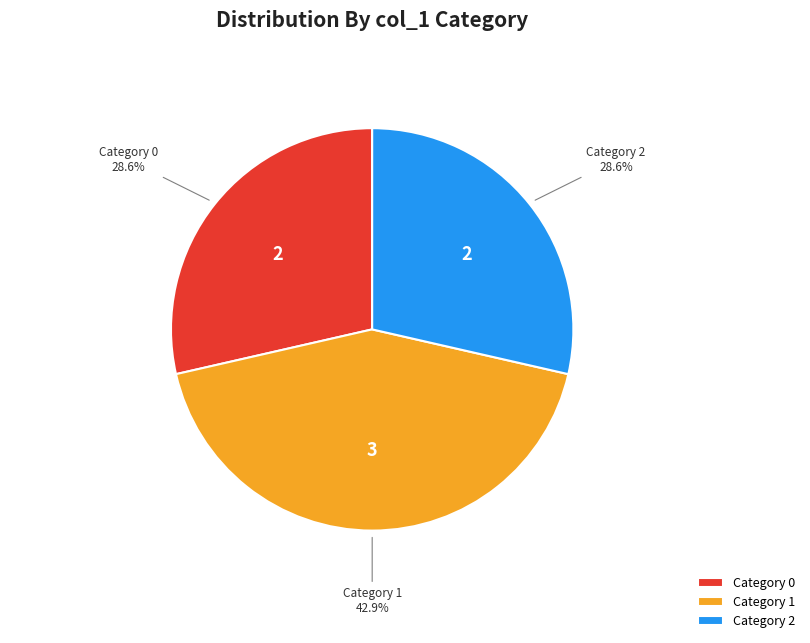

Combined, what portion of the pie is Category 0 and Category 2?

57.1%